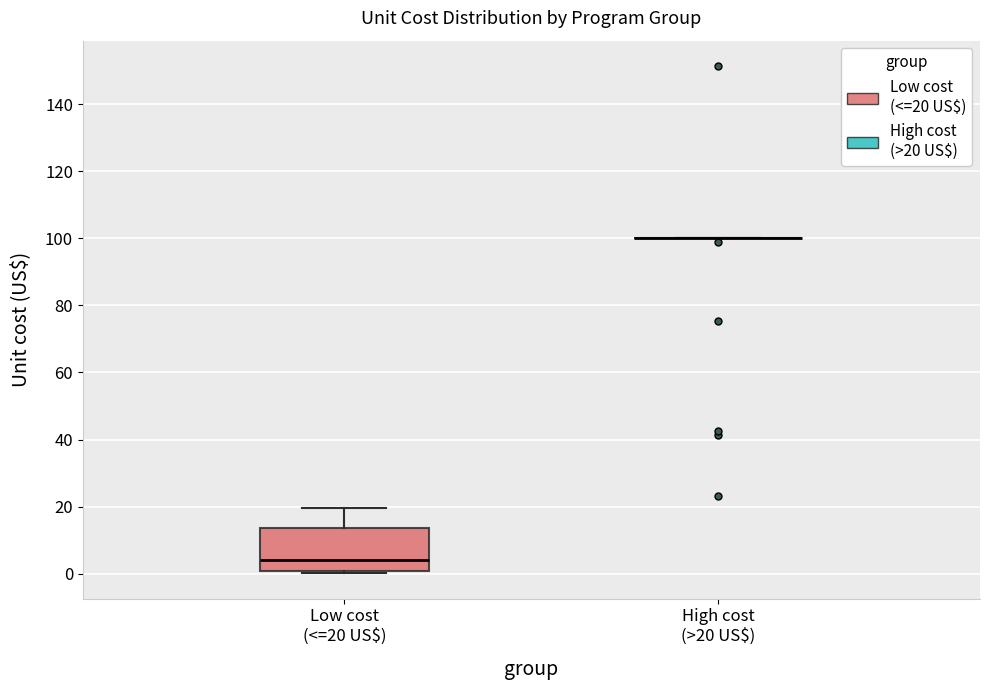

Reading left to right, read every box against the y-axis: the position of its median line, the range the box covers, and the ends of its whiskers. The values are not printed on the chart, so give them approximately, as read against the axis.

Low cost (<=20 US$): median 4, box 0 to 14, whiskers 0 to 20
High cost (>20 US$): box collapsed to a line at 100, whiskers 100 to 100